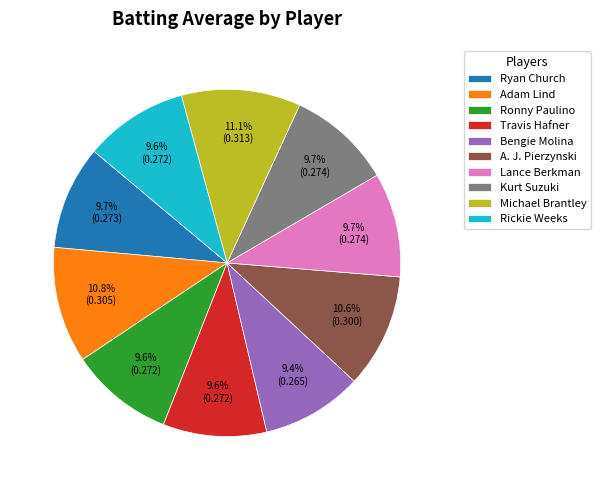

Combined, what portion of the pie is Kurt Suzuki and Michael Brantley?

20.8%